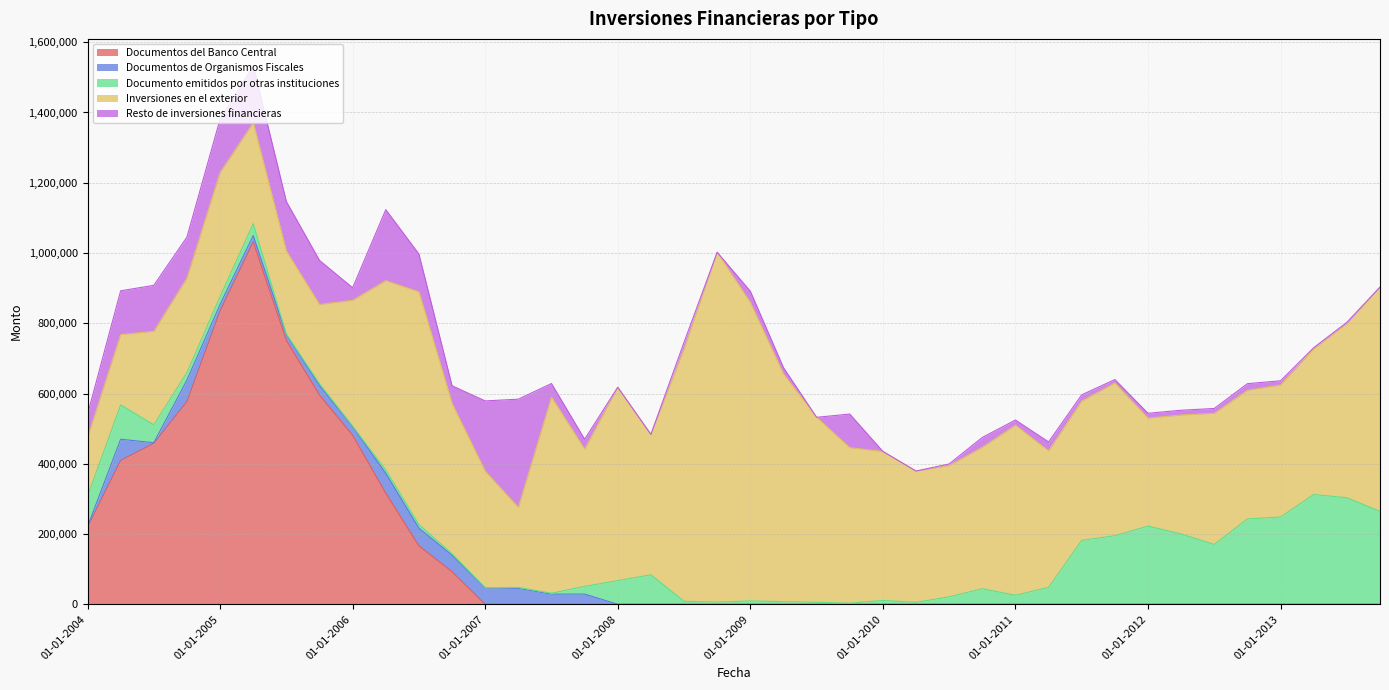

What is the difference between the maximum and minimum values in the Inversiones en el exterior series?

828804